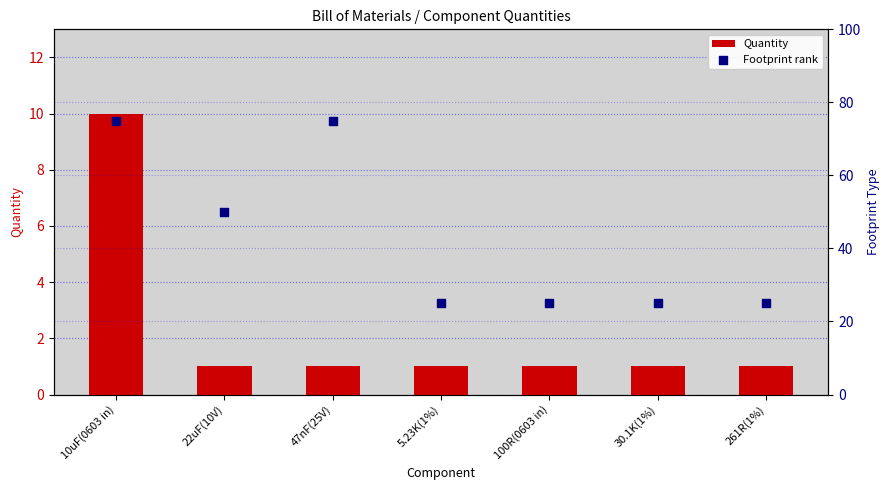

Which series has the largest Y range (max minus min)?

Footprint rank